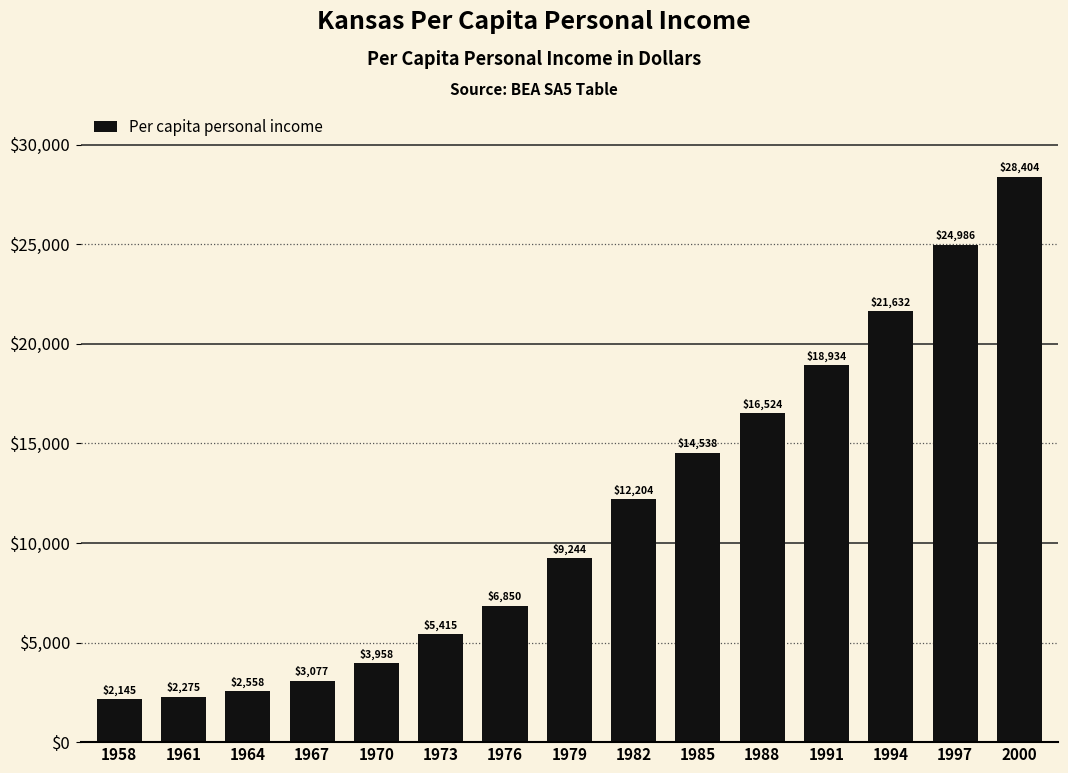

What is the approximate value at 1985, to the nearest 50?

14550